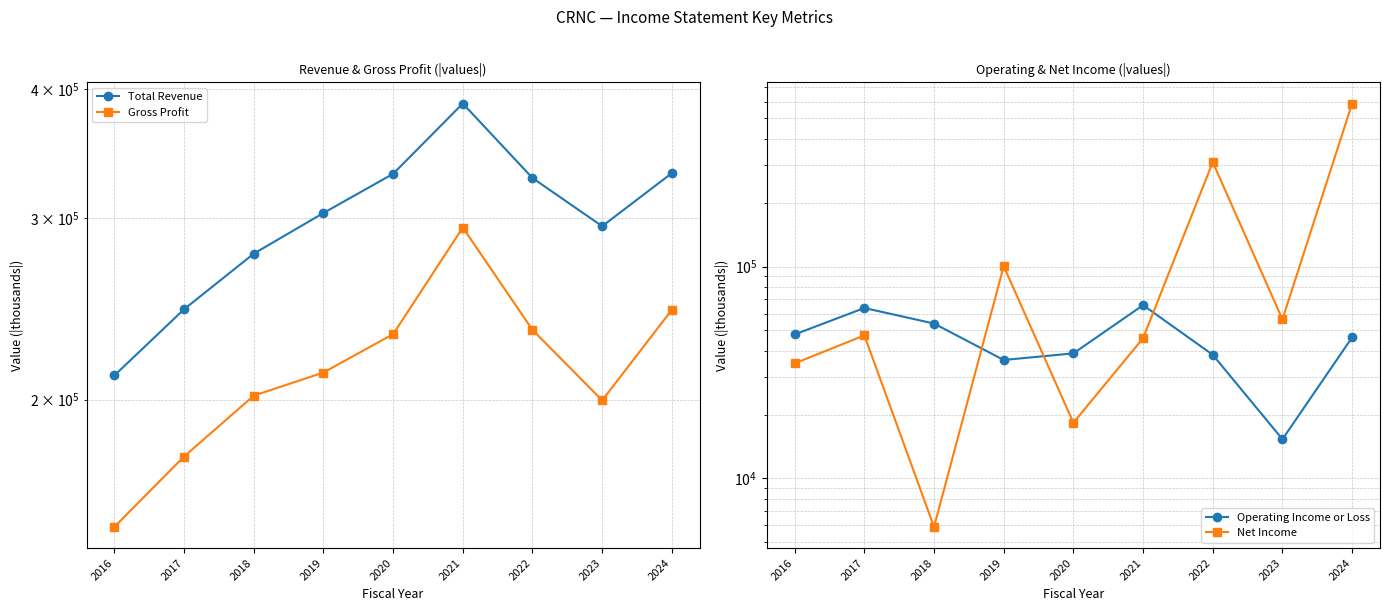

What are all the series names shown in the legend?

Total Revenue, Gross Profit, Operating Income or Loss, Net Income